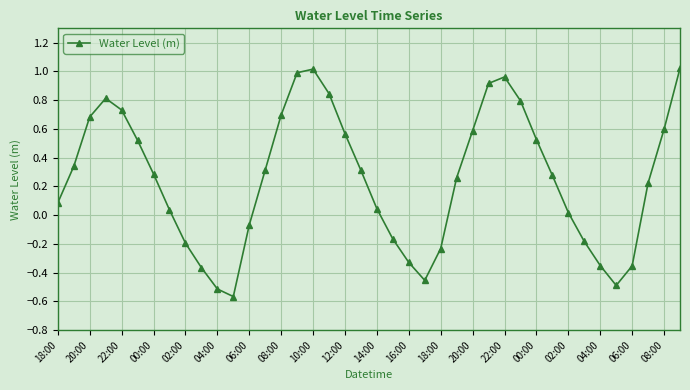

What is the value of the 1st point from the left?

0.1